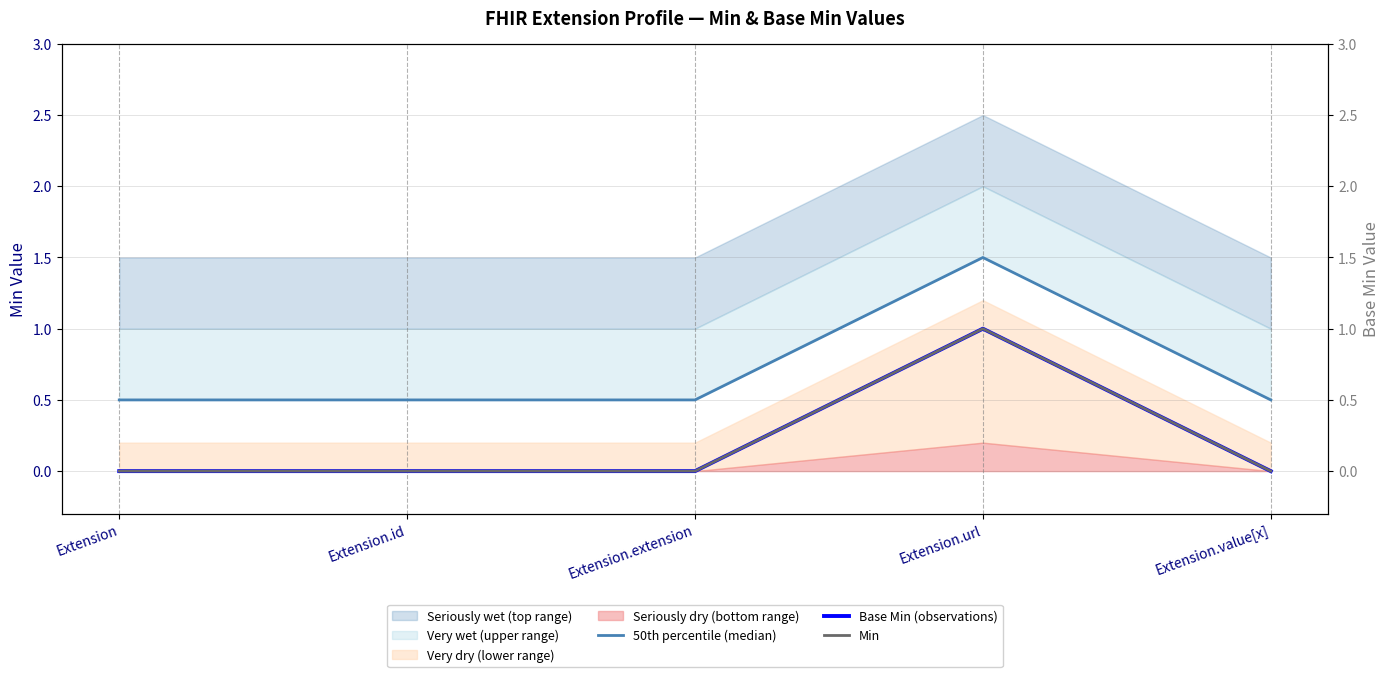

Count the Min values in the range 0 to 1.

5